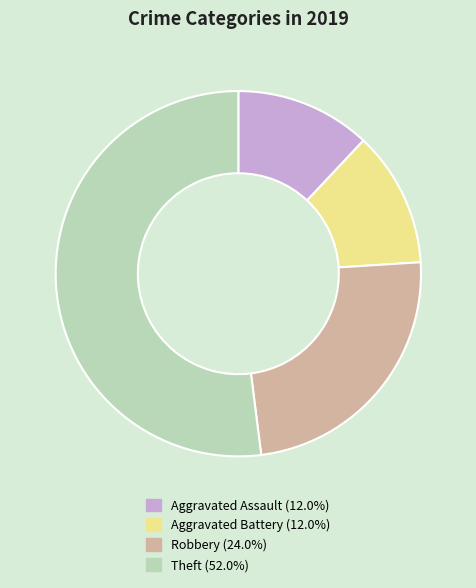

What is the ratio of the value at Aggravated Assault to the value at Aggravated Battery?

1.0